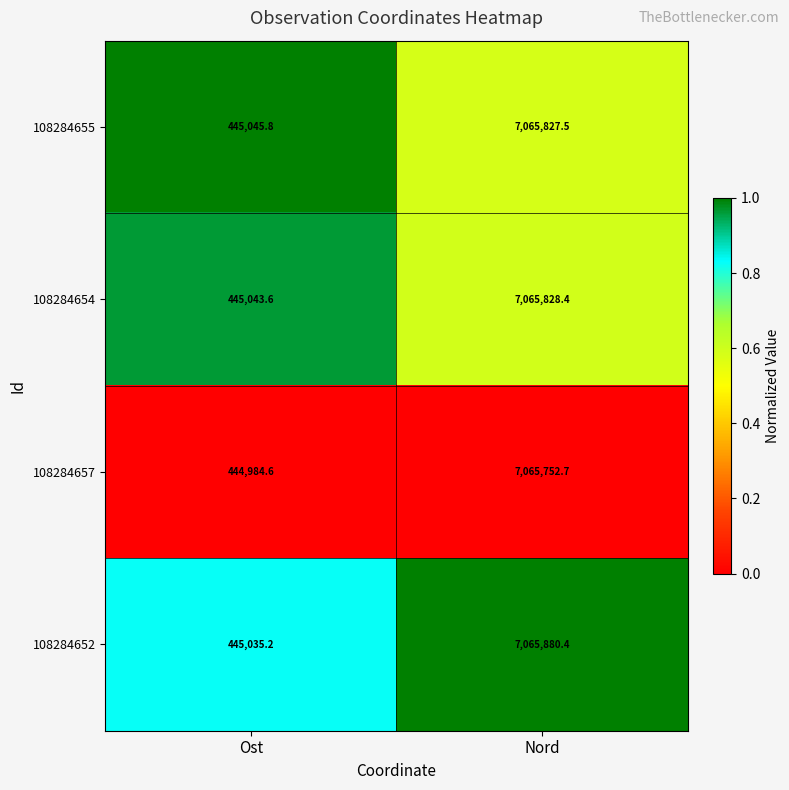

What is the greatest value displayed?

7065880.4